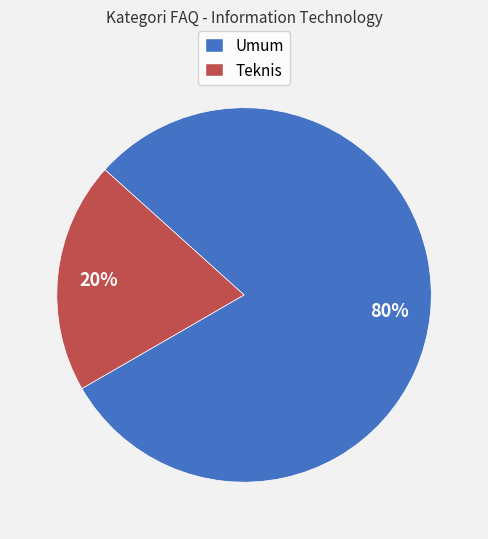

To the nearest percent, what percentage of the pie is Umum?

80%